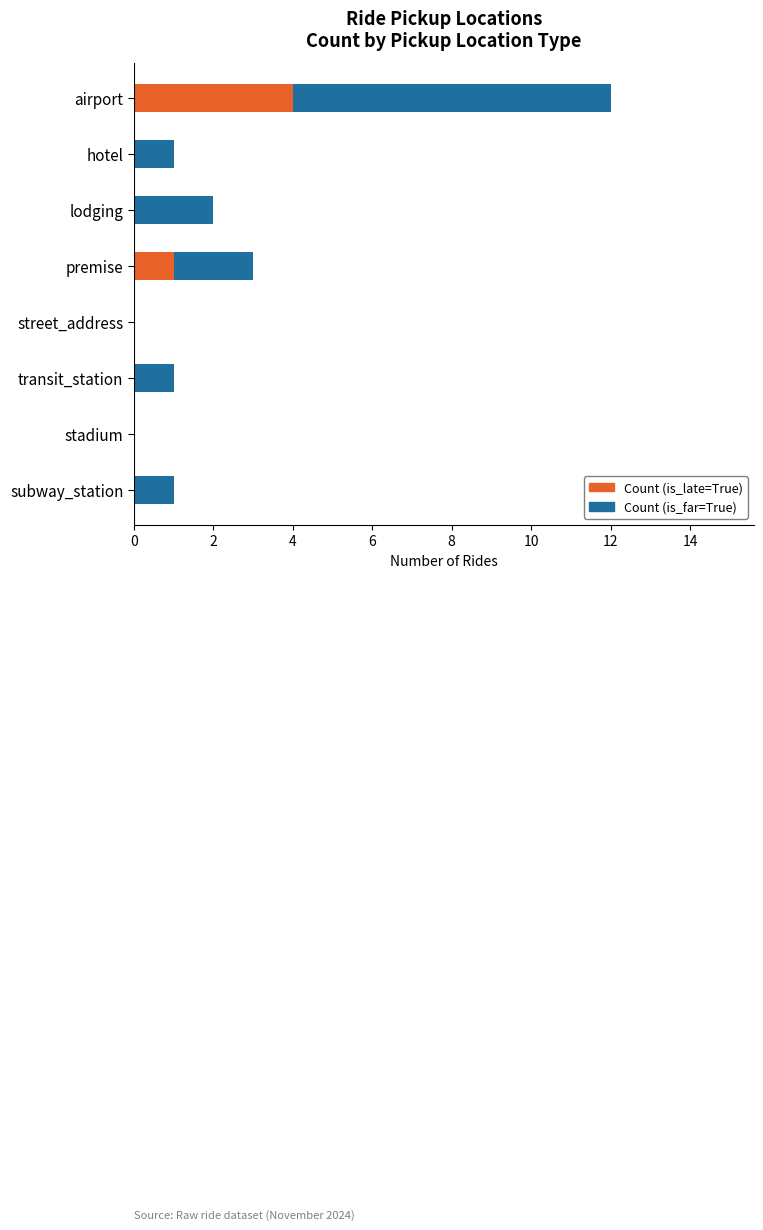

At which category is the sum across all series the highest?

airport